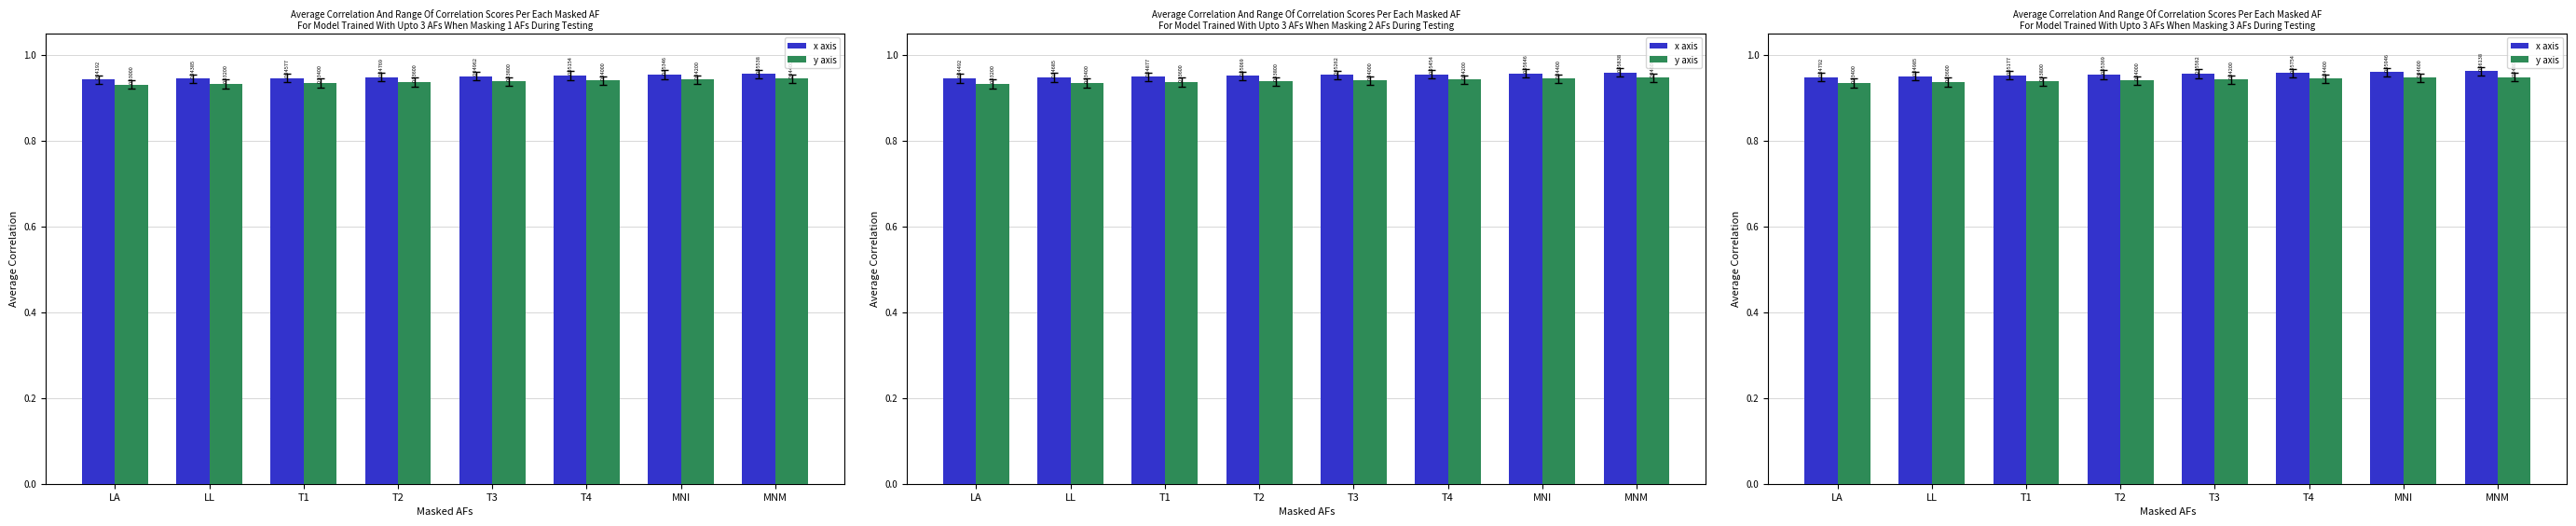

What is the total value across all series at MNI?

1.9